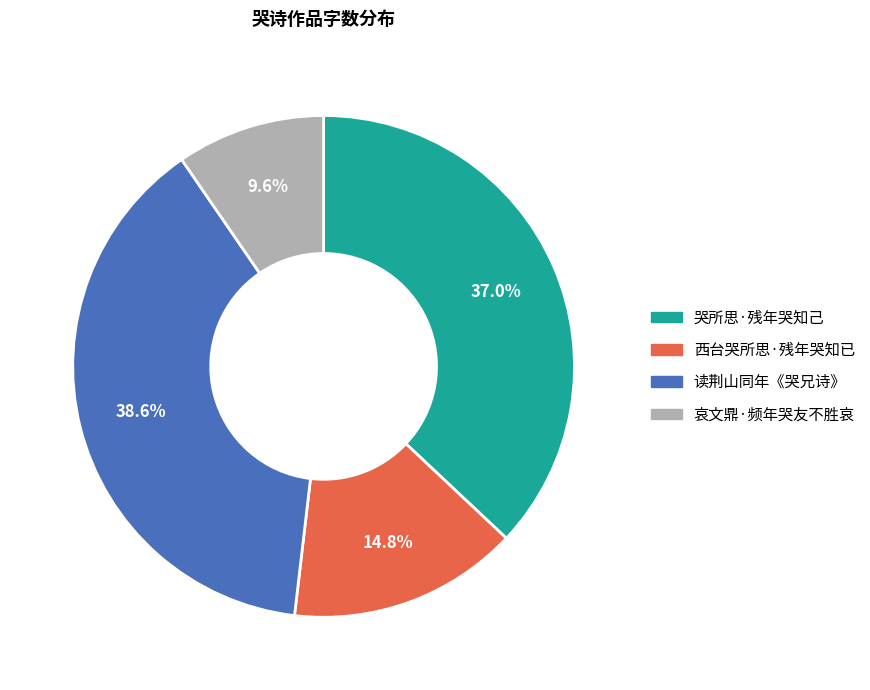

The 哀文鼎·频年哭友不胜哀 slice represents 10% of the pie. True or false?

True